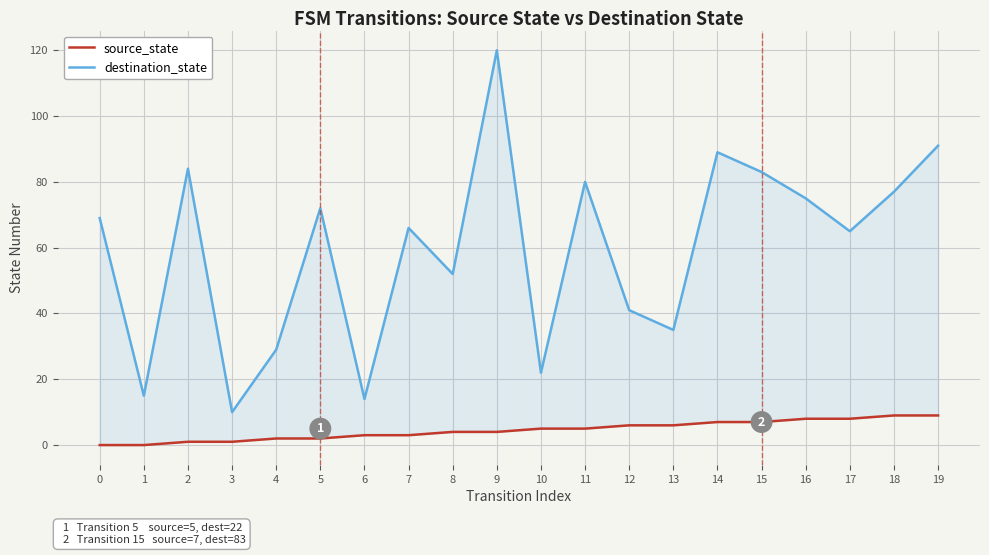

Rank the series by their average value, from highest to lowest.

destination_state, source_state